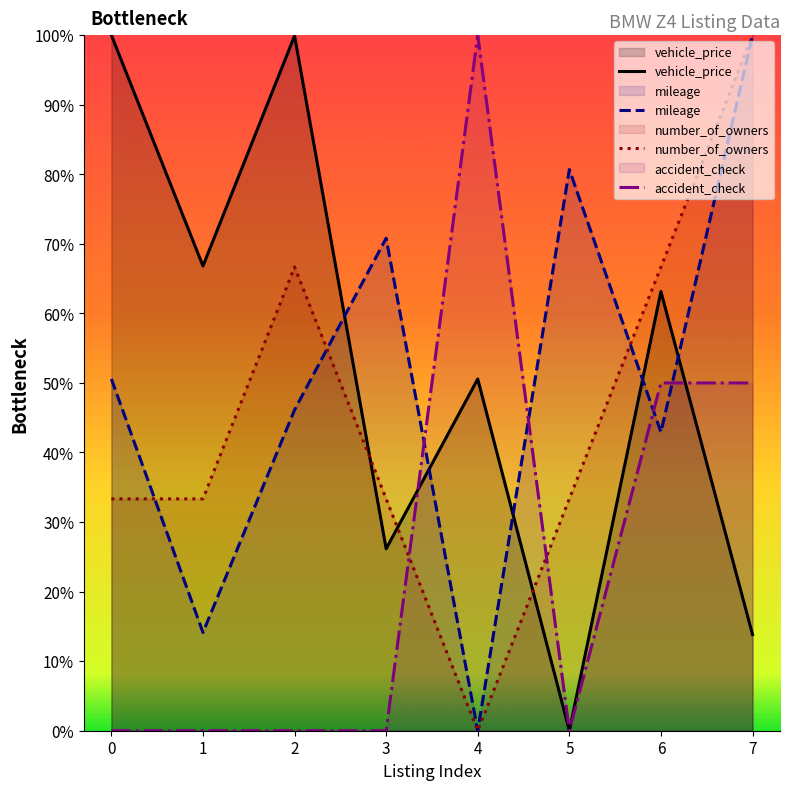

List the labels in order of number_of_owners value, smallest first.

4, 0, 1, 3, 5, 2, 6, 7